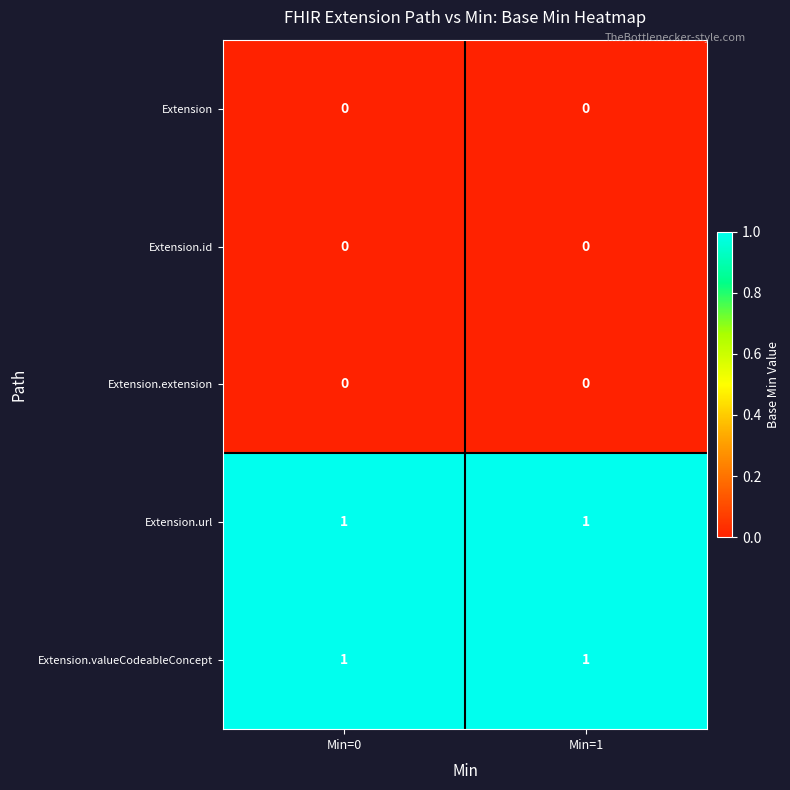

Is the value of Extension at Min=1 greater than the value of Extension.url at Min=1?

No